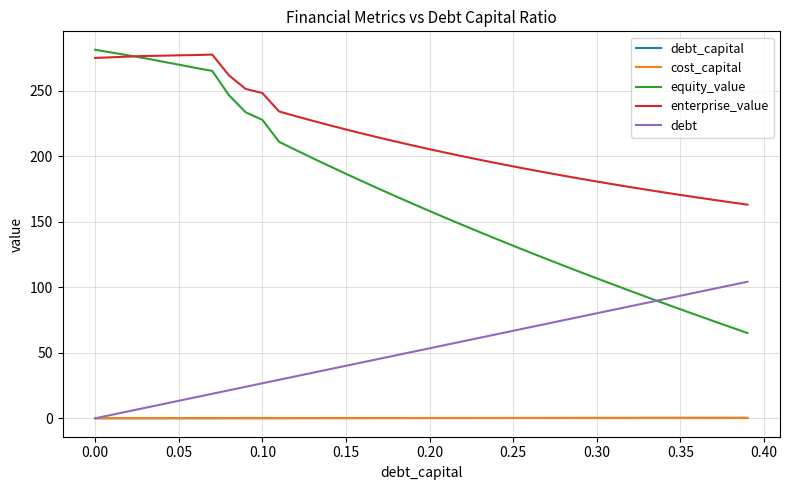

What is the average value of the debt series?

52.1